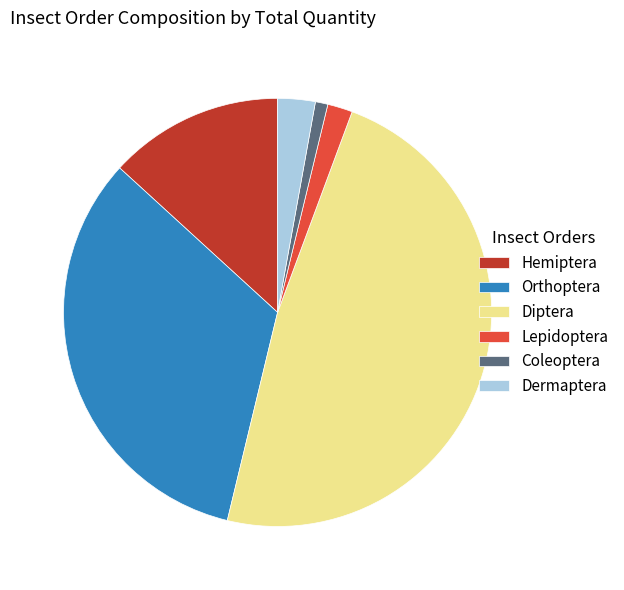

Is the sum of Dermaptera and Coleoptera greater than half?

No